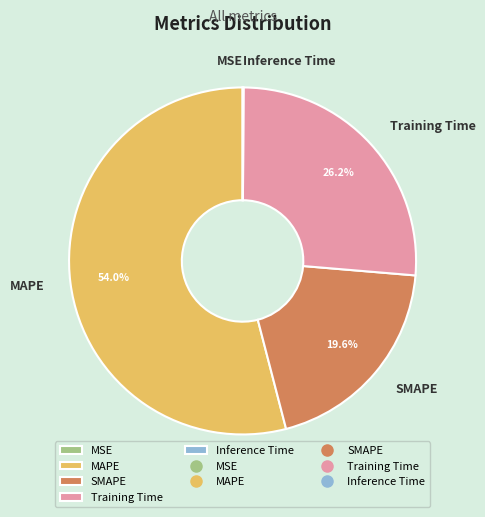

What percentage is the SMAPE slice, to the nearest percent?

20%